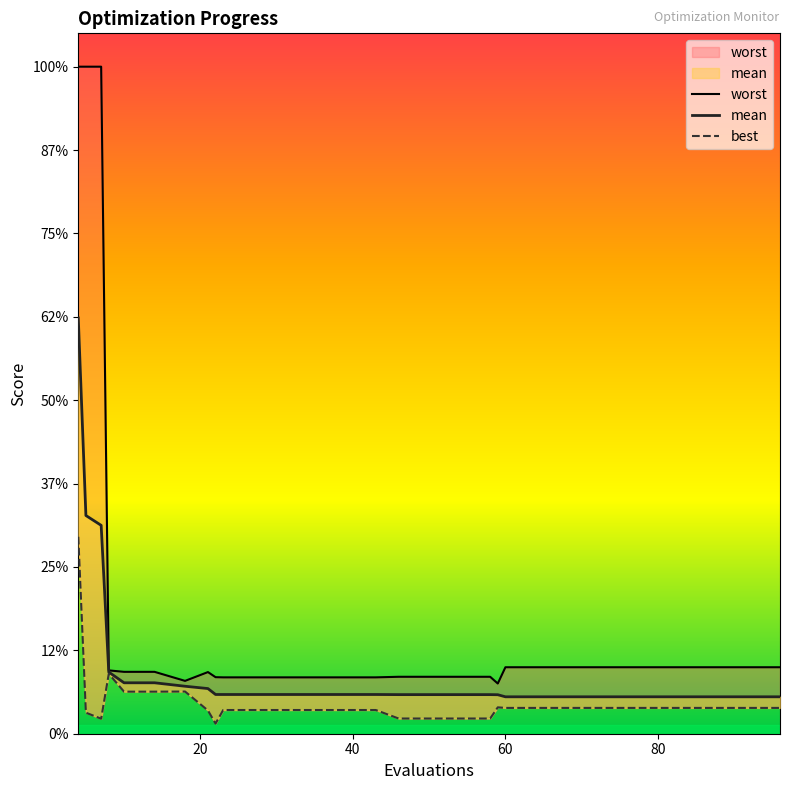

Reading left to right, list all the values displayed in this chart.

mean: 2.5	1.3	1.2	0.4	0.3	0.3	0.3	0.3	0.2	0.2	0.2	0.2	0.2	0.2	0.2	0.2	0.2	0.2	0.2	0.2	0.2	0.2	0.2	0.2	0.2	0.2	0.2	0.2	0.2	0.2
best: 1.2	0.1	0.1	0.4	0.3	0.3	0.3	0.1	0.1	0.1	0.1	0.1	0.1	0.1	0.1	0.1	0.1	0.1	0.1	0.2	0.2	0.2	0.2	0.2	0.2	0.2	0.2	0.2	0.2	0.2
worst: 4.0	4.0	4.0	0.4	0.4	0.4	0.3	0.4	0.3	0.3	0.3	0.3	0.3	0.3	0.3	0.3	0.3	0.3	0.3	0.3	0.4	0.4	0.4	0.4	0.4	0.4	0.4	0.4	0.4	0.4